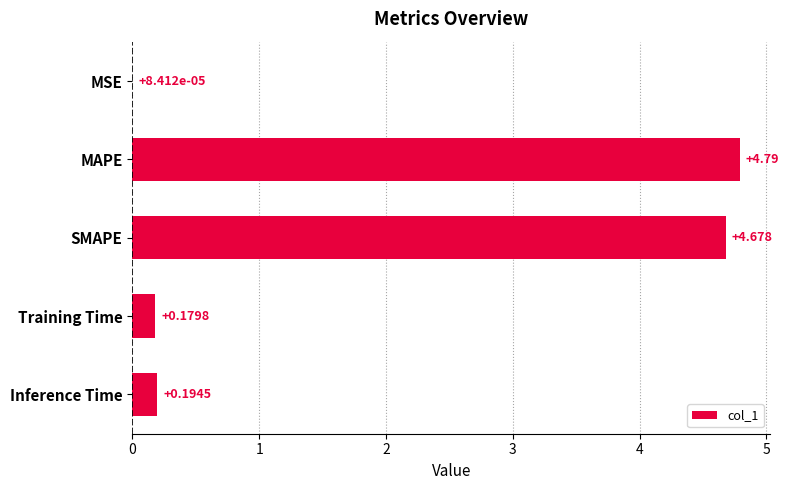

Between Inference Time and MAPE, which is larger?

MAPE